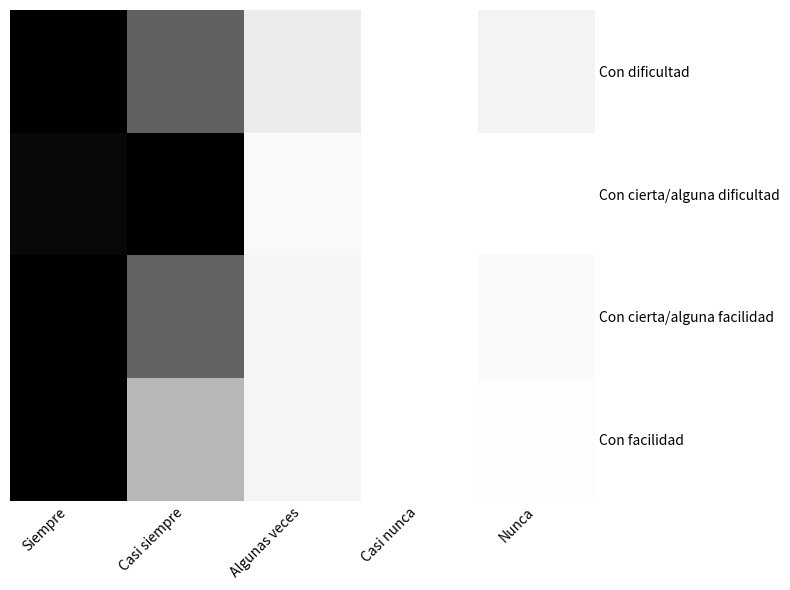

Count the number of data series in this chart.

4